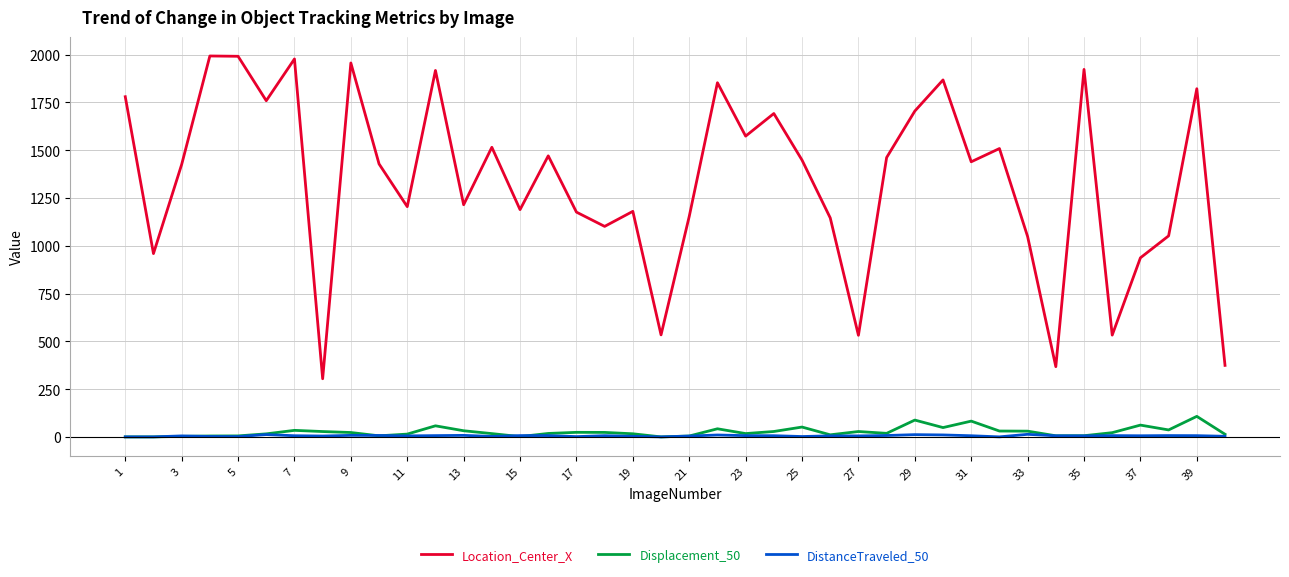

Rank the series by their maximum value, from highest to lowest.

Location_Center_X, Displacement_50, DistanceTraveled_50